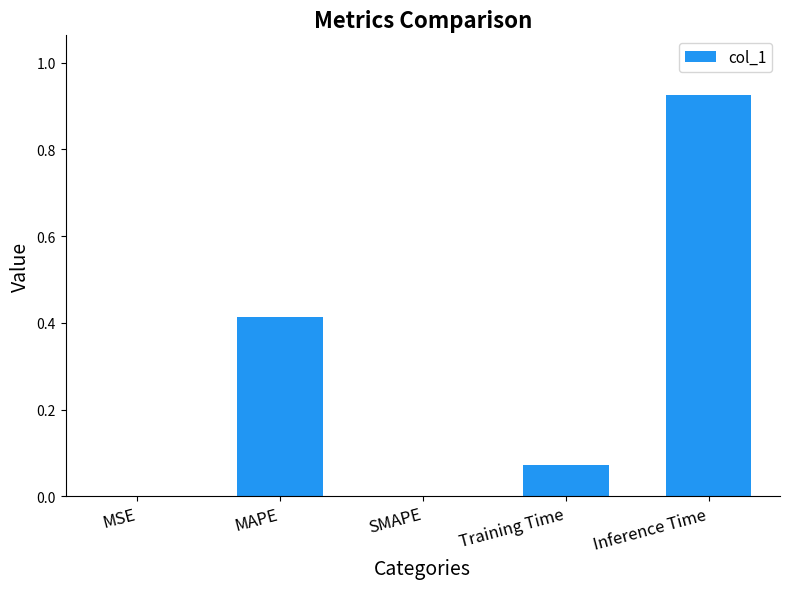

What is the sum of all values?

1.4